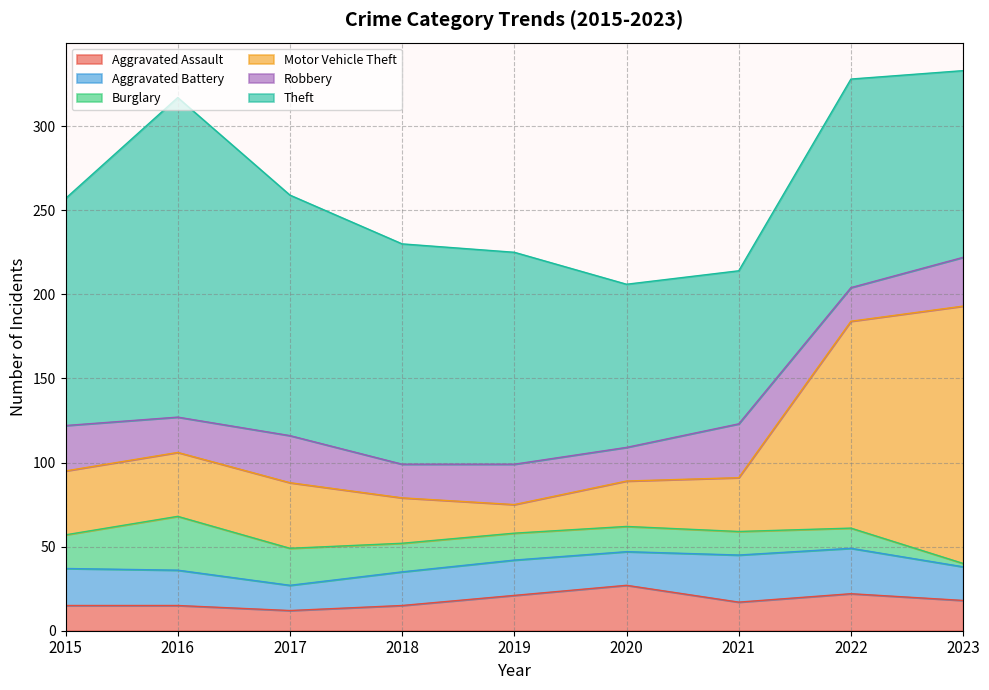

What is the difference between the Motor Vehicle Theft values at 2020 and 2023?

126